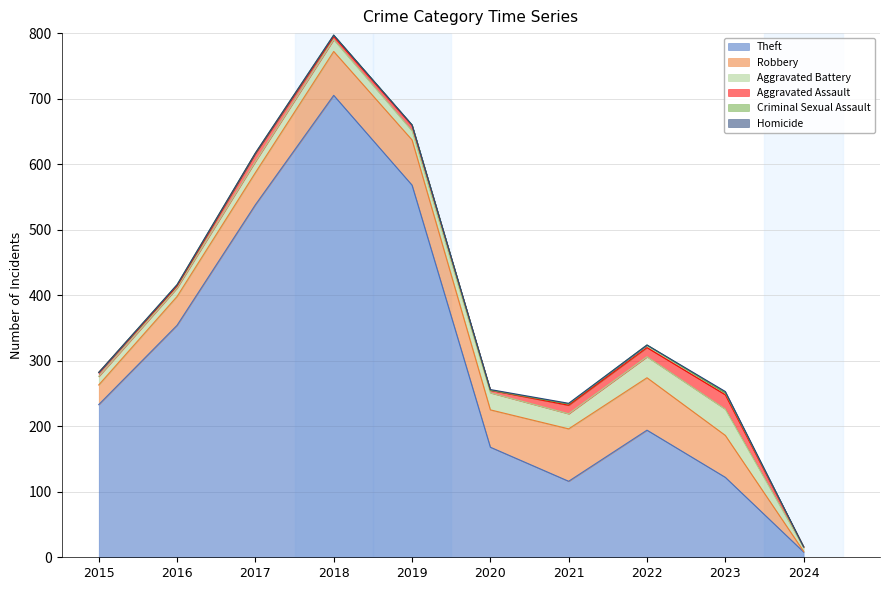

Reading right to left, transcribe all the data shown in this chart.

Theft: 2024=8	2023=122	2022=194	2021=116	2020=168	2019=568	2018=705	2017=538	2016=354	2015=233
Robbery: 2024=1	2023=64	2022=80	2021=80	2020=57	2019=69	2018=67	2017=49	2016=44	2015=30
Aggravated Battery: 2024=6	2023=40	2022=32	2021=23	2020=26	2019=14	2018=18	2017=17	2016=13	2015=13
Aggravated Assault: 2024=1	2023=22	2022=14	2021=13	2020=4	2019=8	2018=5	2017=12	2016=3	2015=6
Criminal Sexual Assault: 2024=0	2023=3	2022=4	2021=2	2020=0	2019=1	2018=2	2017=1	2016=2	2015=0
Homicide: 2024=0	2023=2	2022=0	2021=1	2020=1	2019=0	2018=0	2017=0	2016=0	2015=0